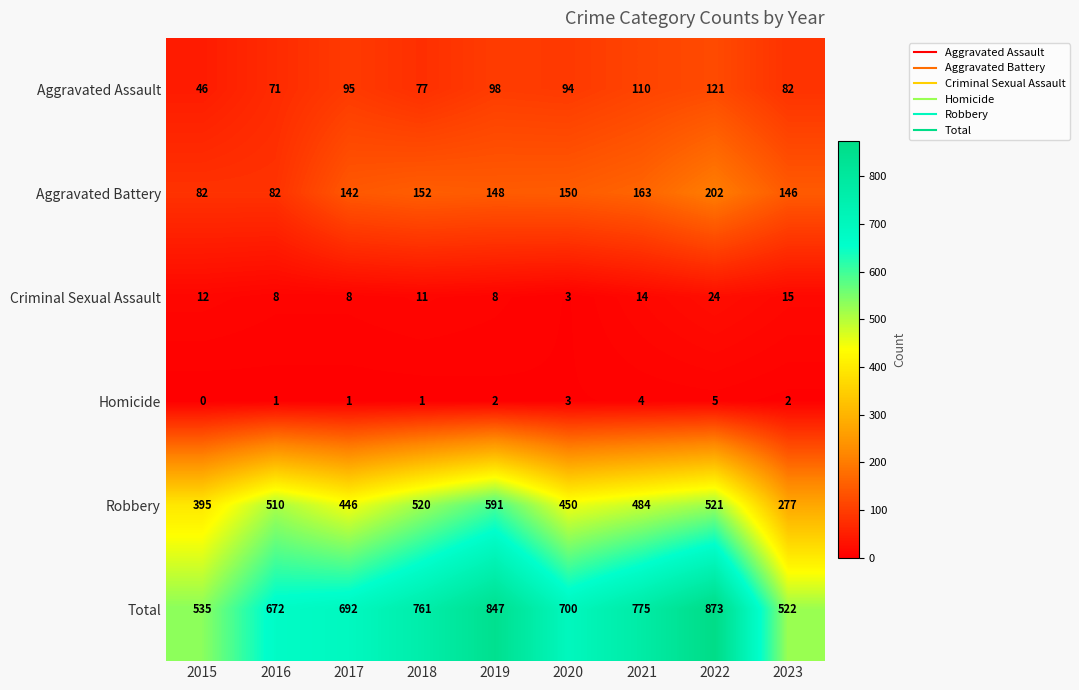

What is the difference between the second highest and second lowest values in the Homicide series?

3